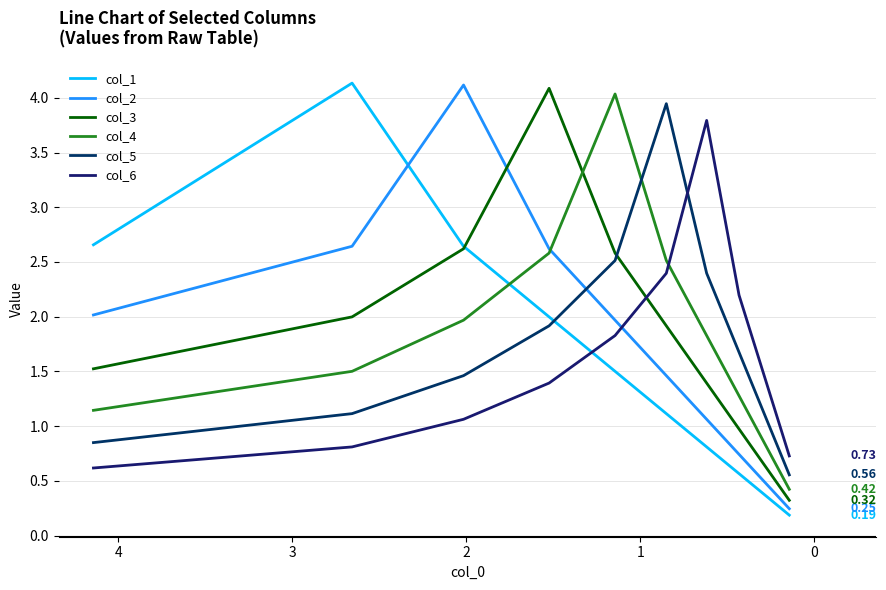

How many interior local peaks does the col_3 series have?

1